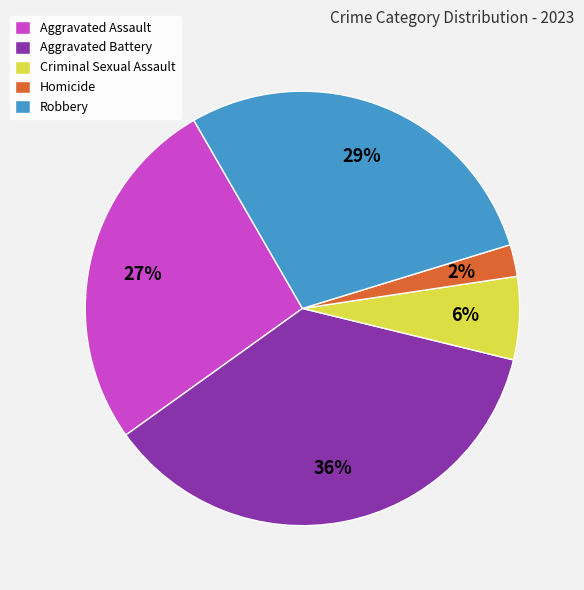

Which has a higher value, Homicide or Criminal Sexual Assault?

Criminal Sexual Assault